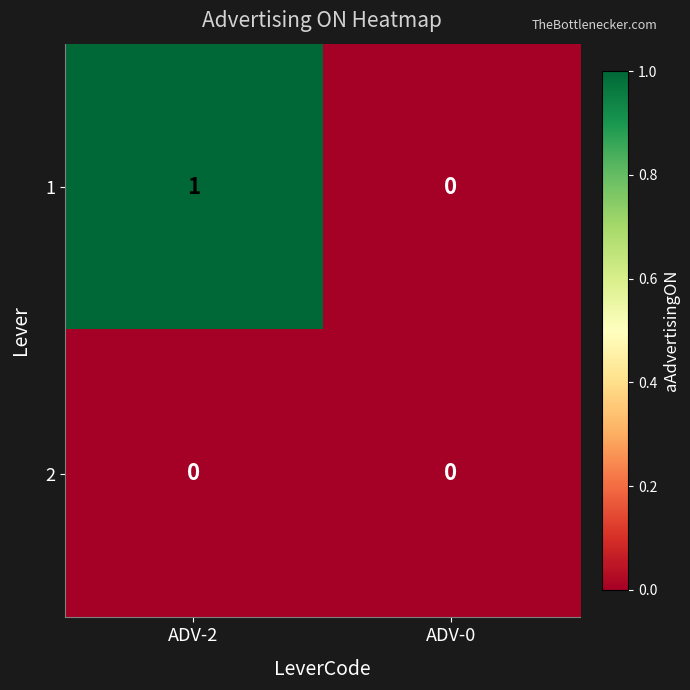

List the series in order of their peak value, highest first.

1, 2